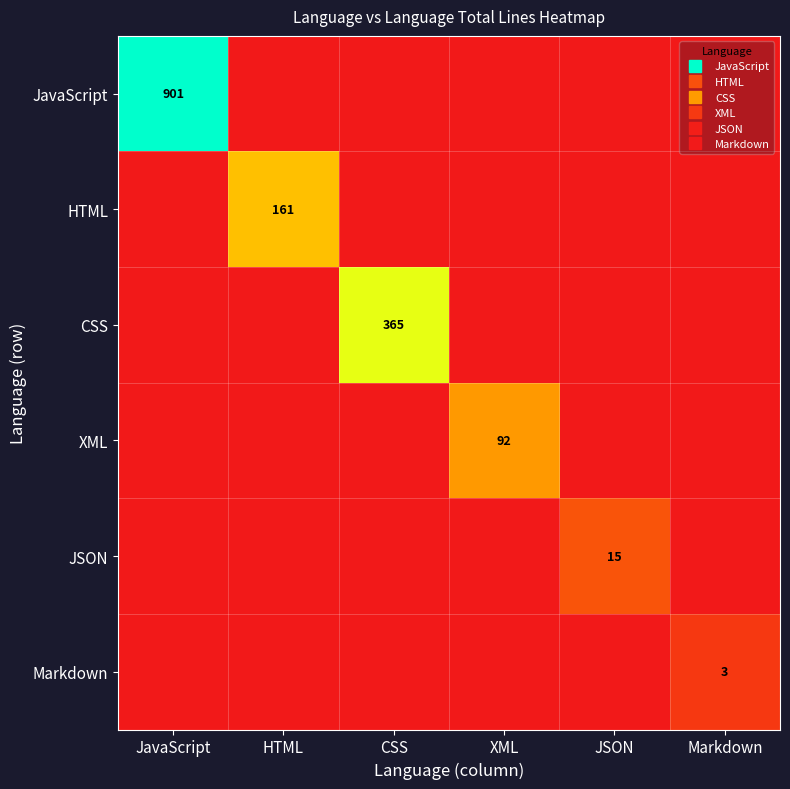

At how many categories does at least one series exceed 846?

1